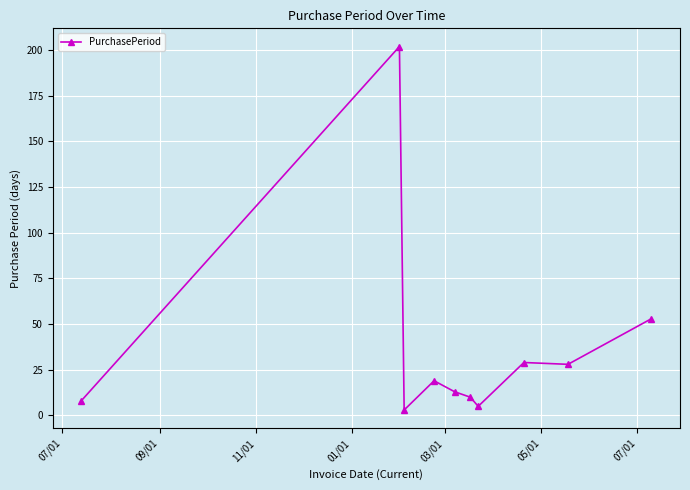

Is this an area chart (filled region under the line)?

No